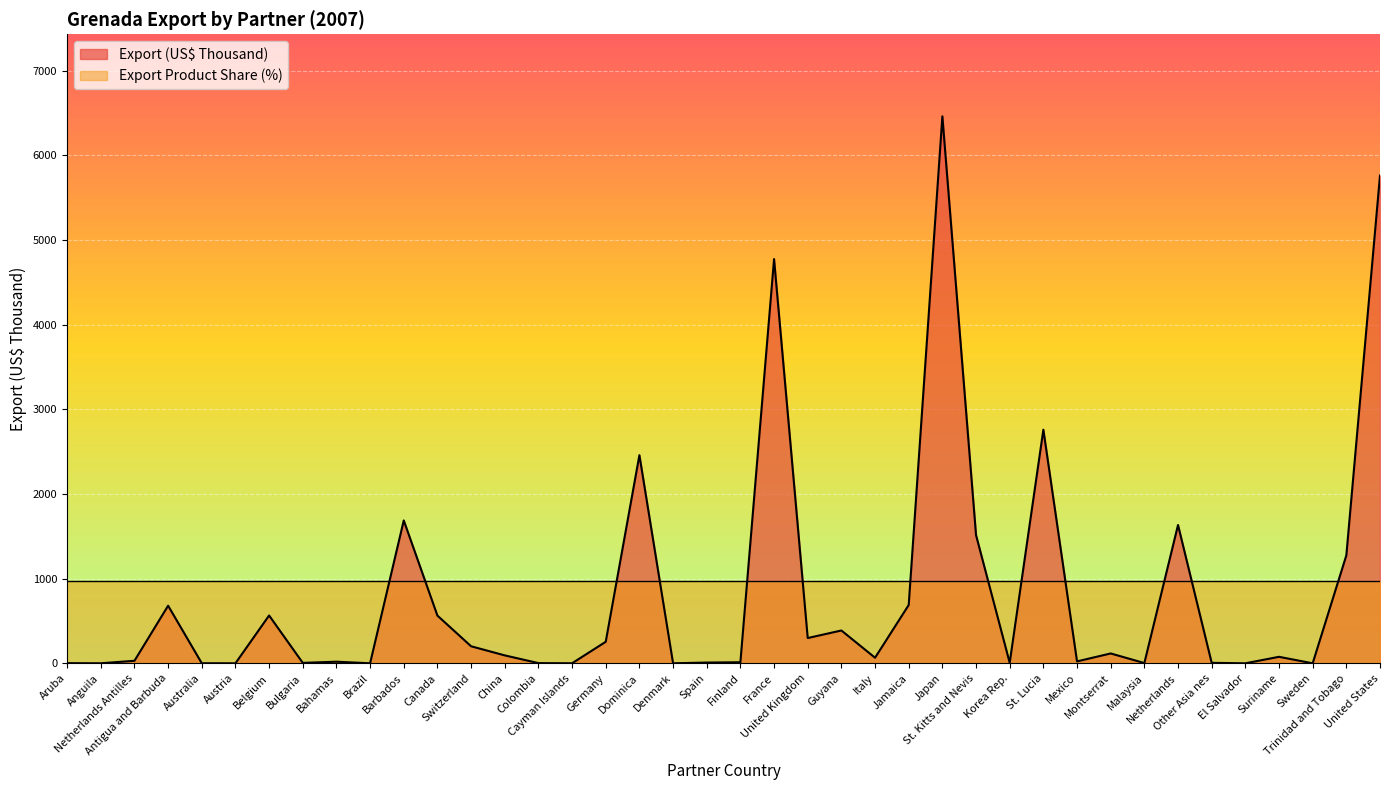

Which category has the lowest value across all series?

Sweden